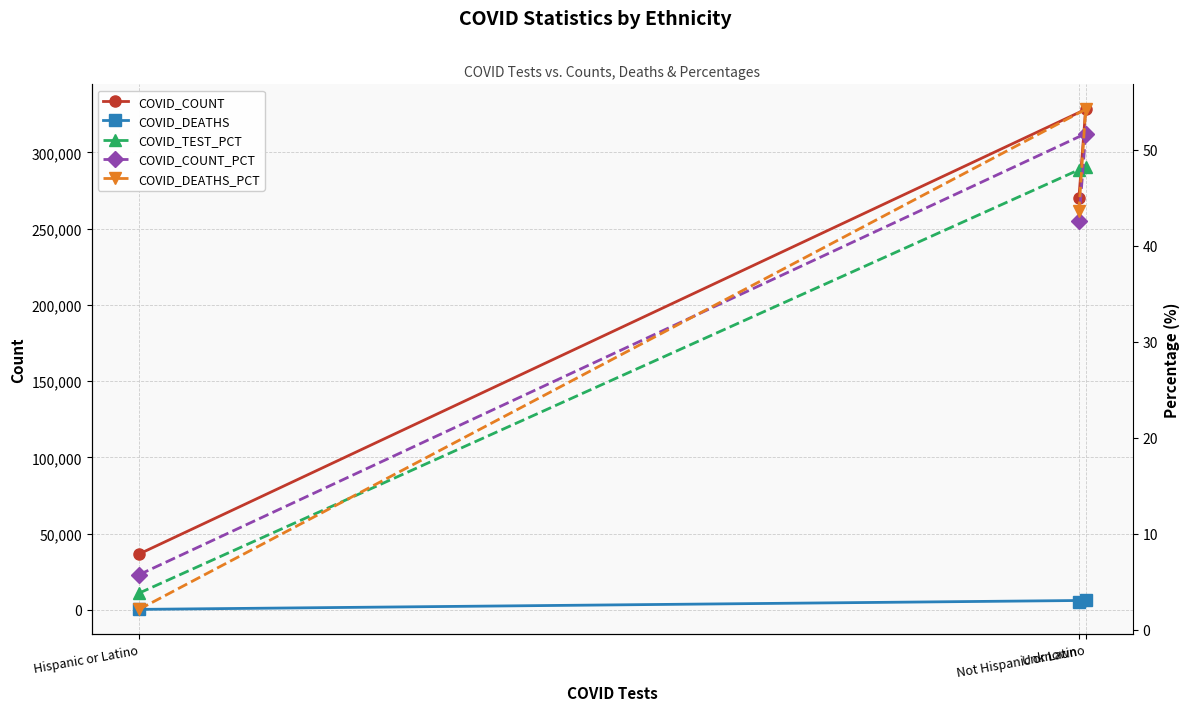

Does the chart display data point markers on the line(s)?

Yes